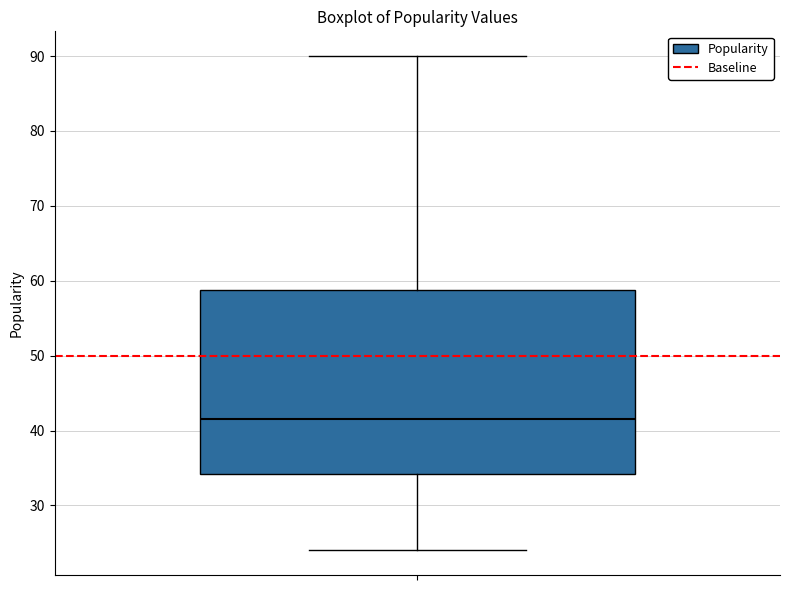

Where does the median line of the box sit on the y-axis? The values are not printed on the chart, so give them approximately, as read against the axis.

42